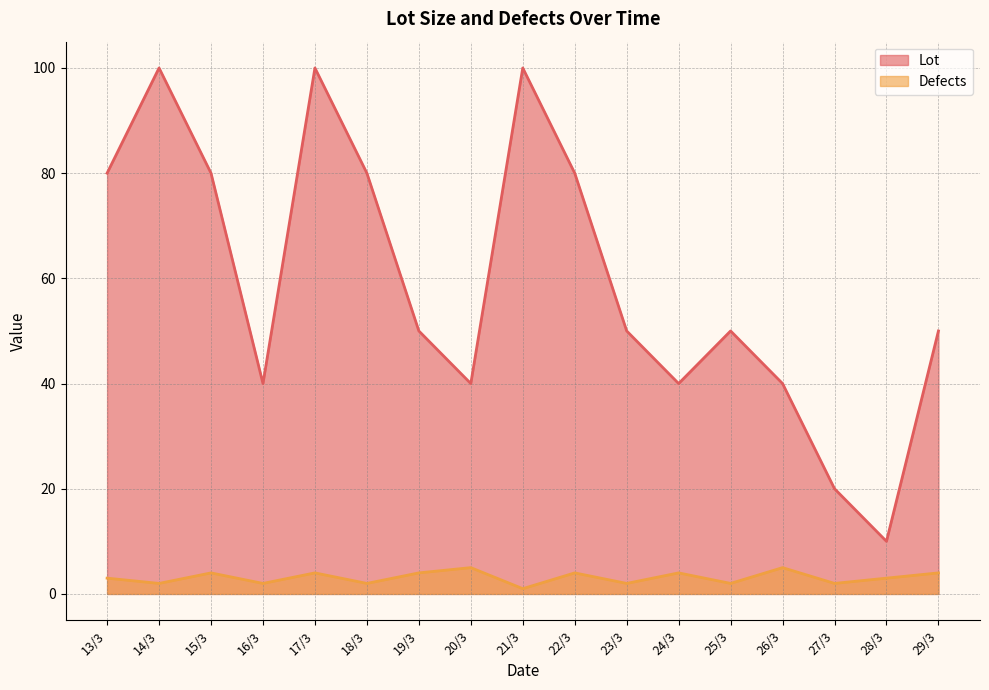

True or false: Defects and Lot cross at least once.

False